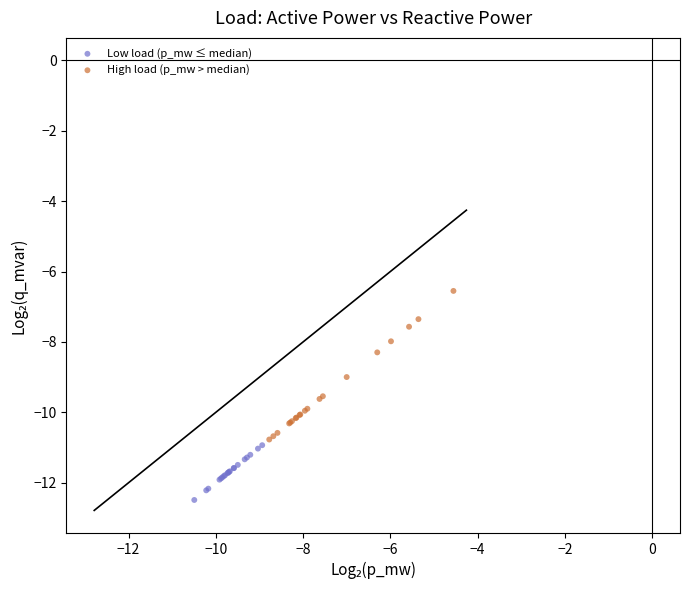

What are all the series names shown in the legend?

Low load (p_mw ≤ median), High load (p_mw > median)